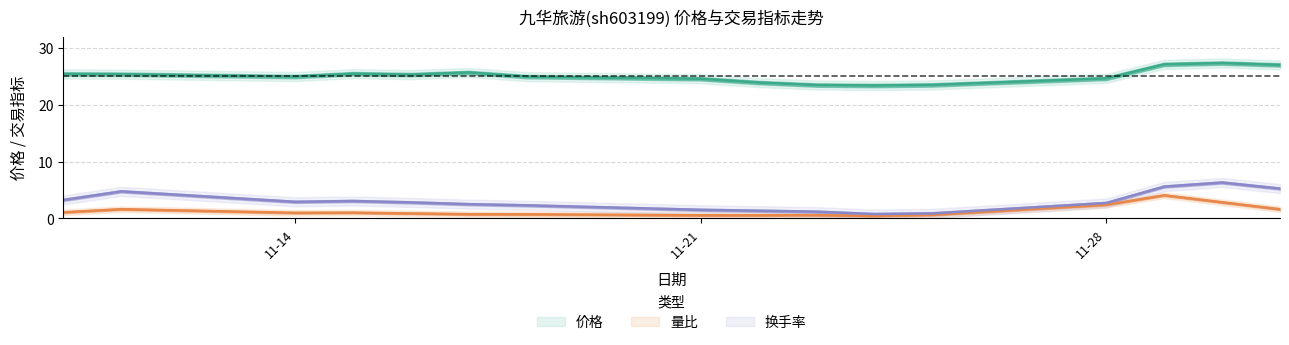

True or false: 价格 and 量比 cross at least once.

False